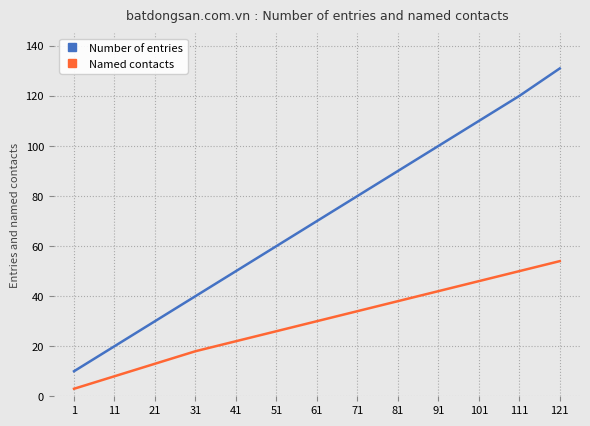

Which series changed the most between 81 and 121?

Number of entries